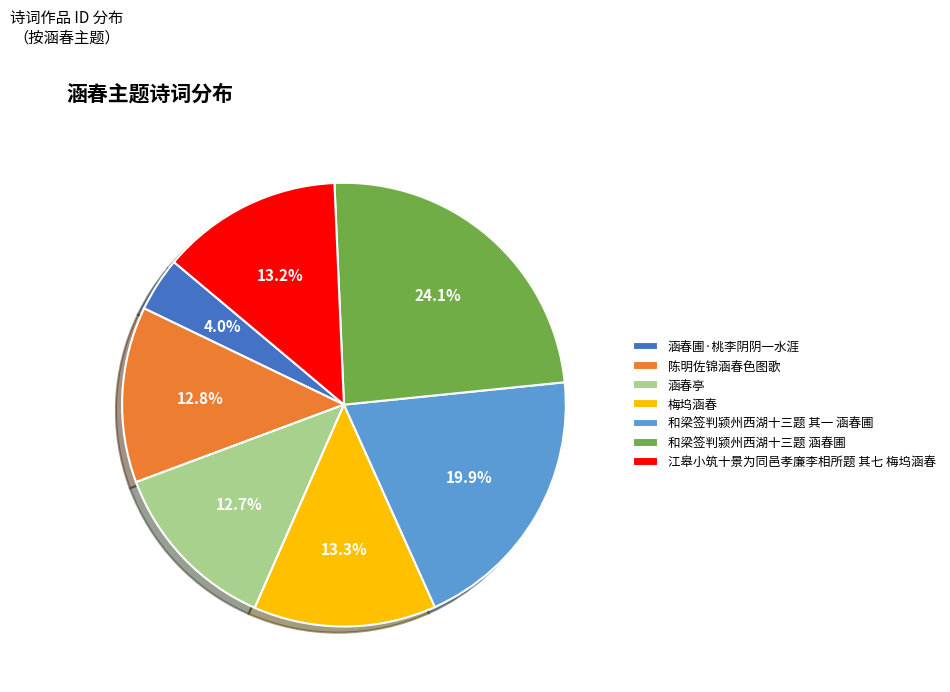

Is the sum of 陈明佐锦涵春色图歌 and 梅坞涵春 greater than half?

No